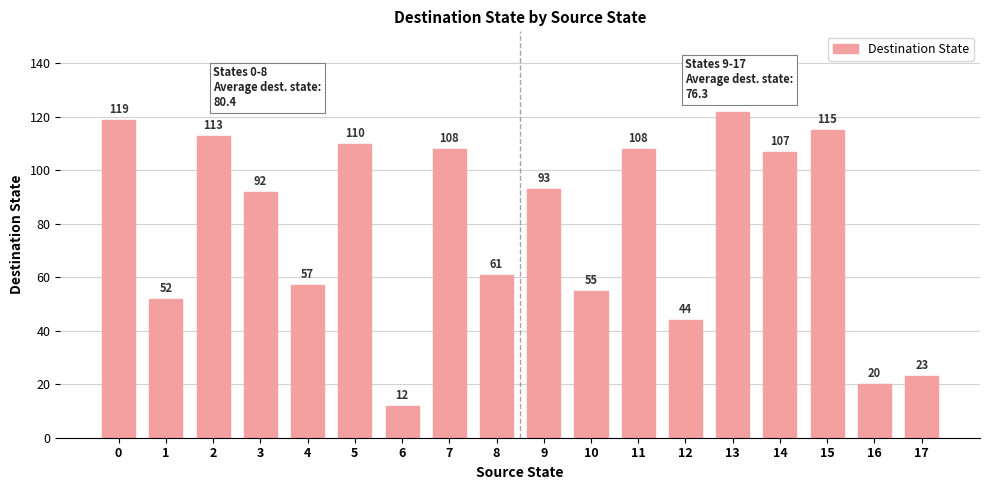

What is the difference between the maximum and minimum values?

110